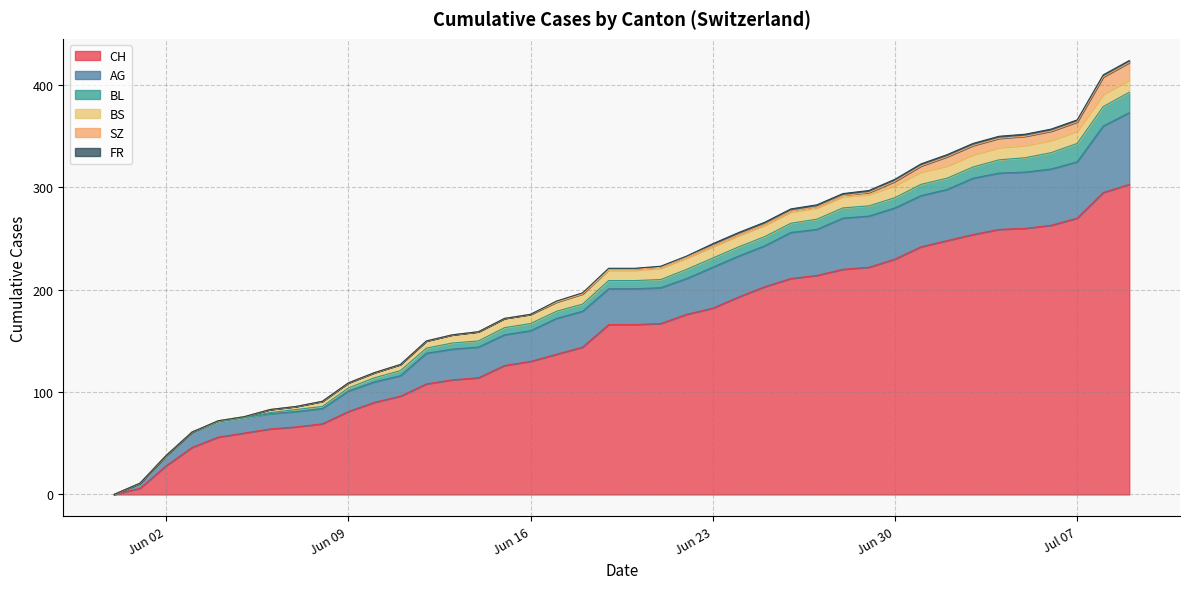

True or false: SZ and CH cross at least once.

False